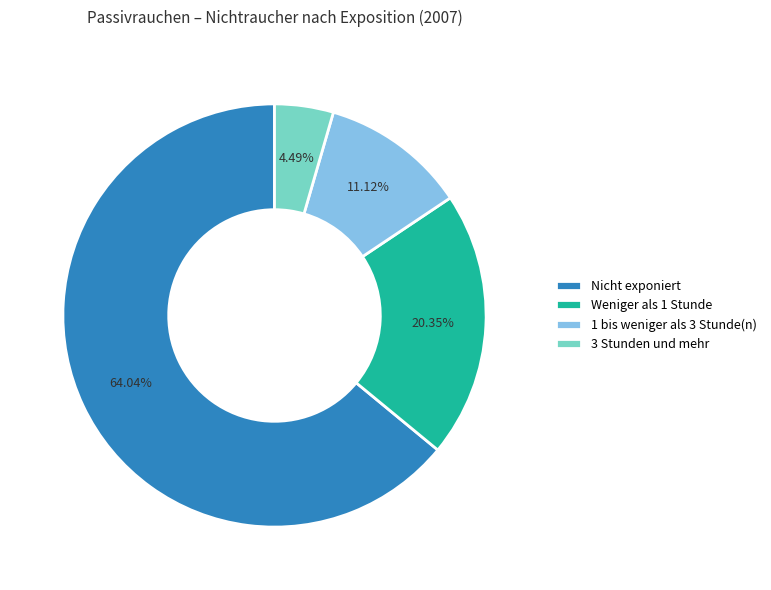

Is it true that 1 bis weniger als 3 Stunde(n) is 11% of the pie?

True